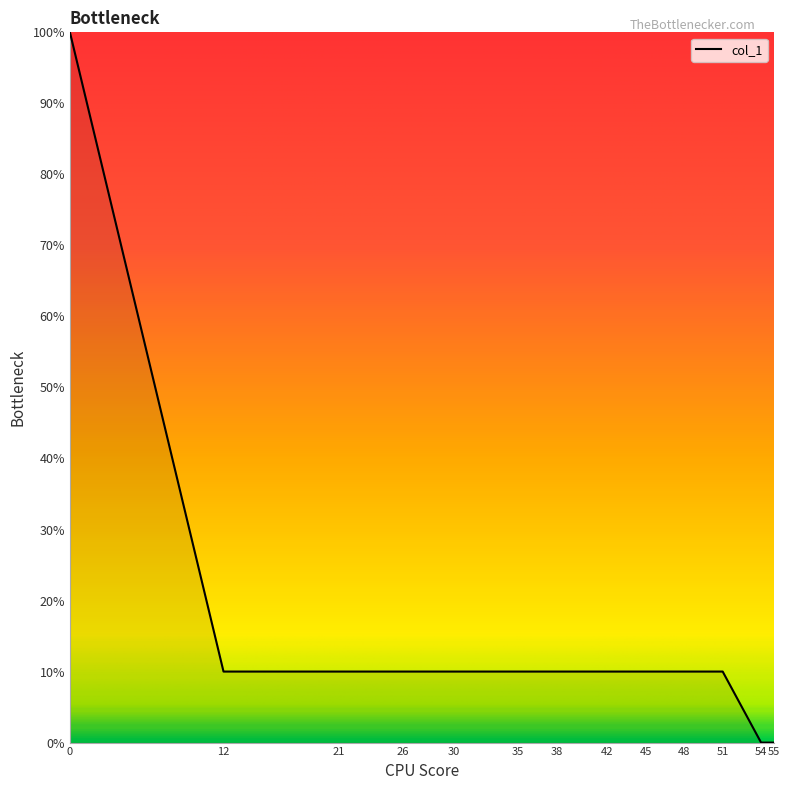

Approximately how many times larger is the value at 12 compared to 0?

0.1